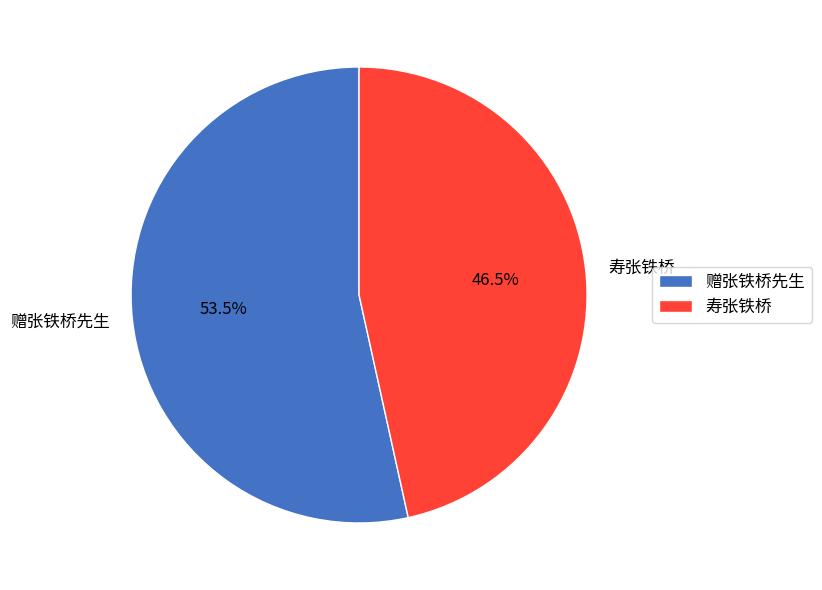

Combined, do 寿张铁桥 and 赠张铁桥先生 account for over 50%?

Yes